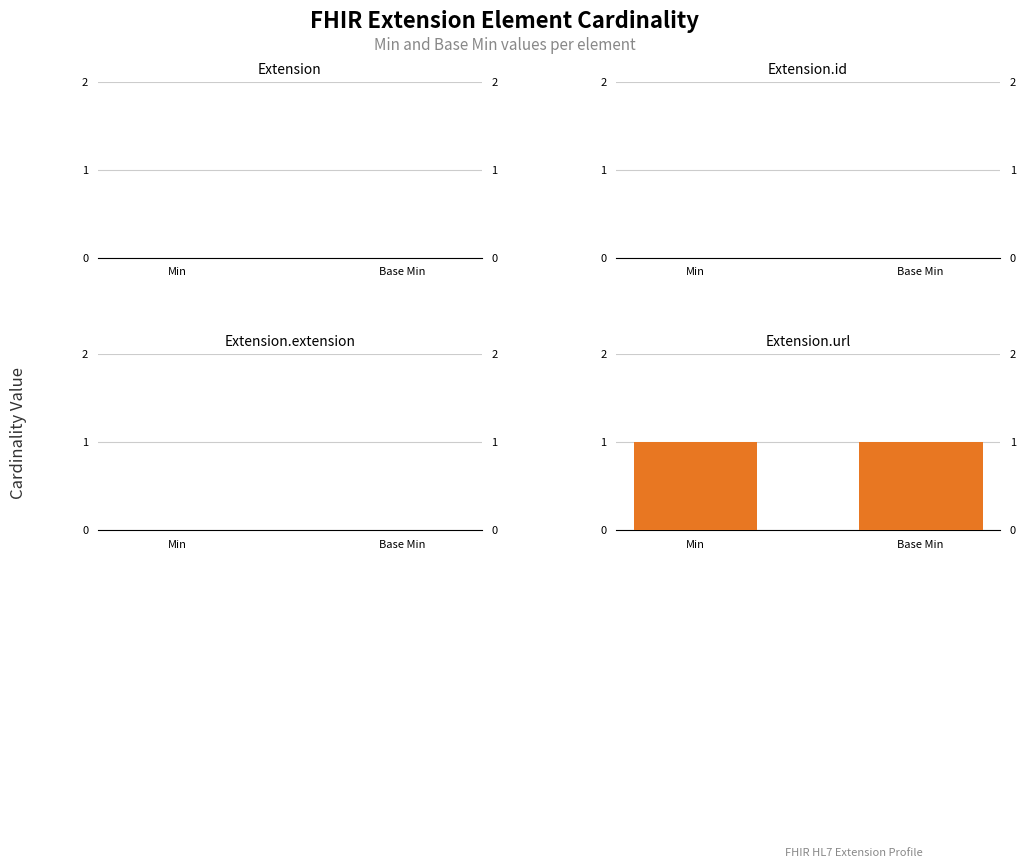

Is it true that Base Min equals 0 at Extension?

True